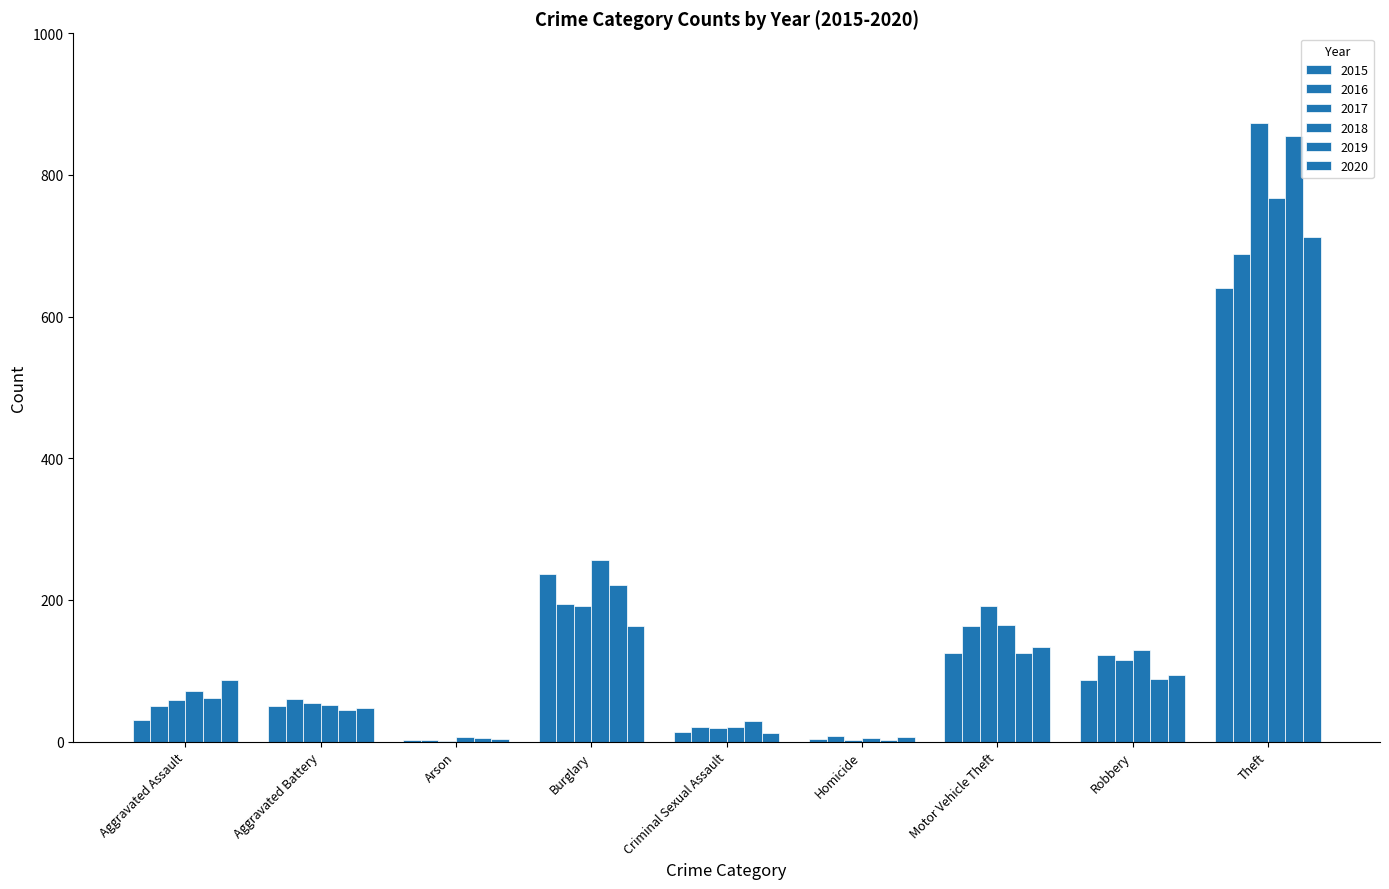

How many data points does each series have?

9